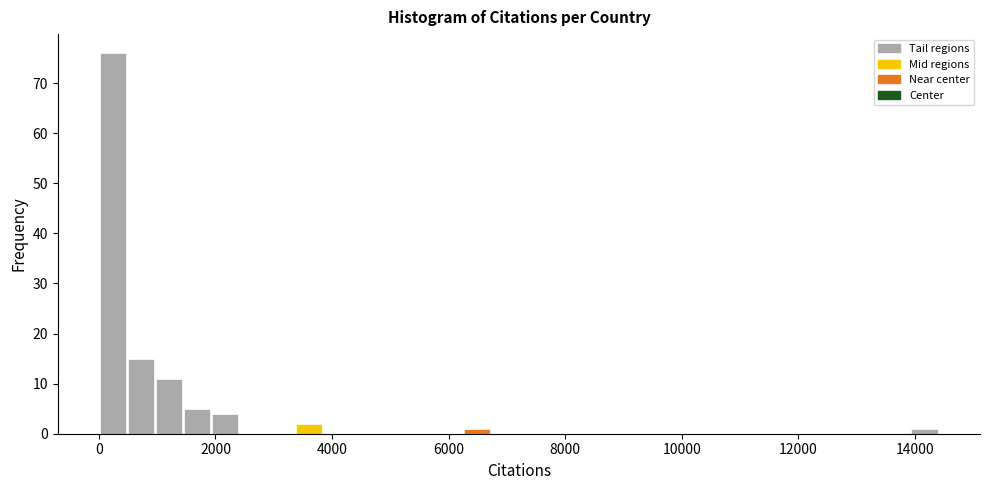

Around what value on the x-axis is the tallest bar? Give the approximate position of its centre, as read against the axis.

200